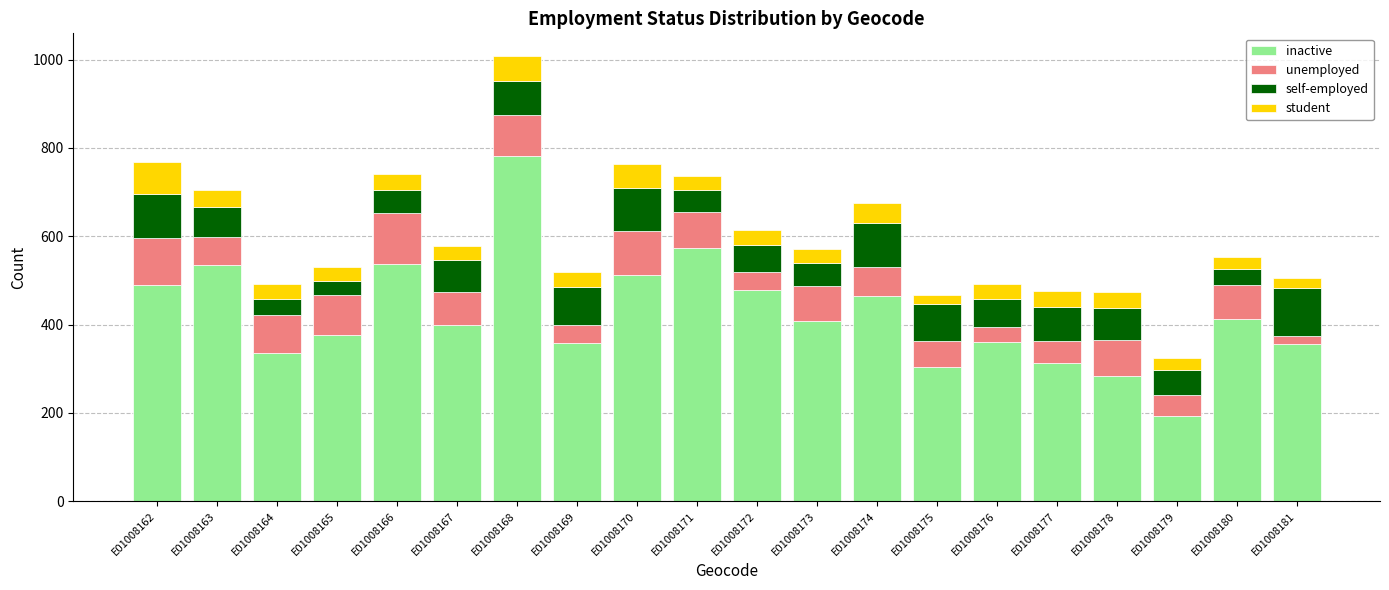

What is the sum of all inactive values?

8472